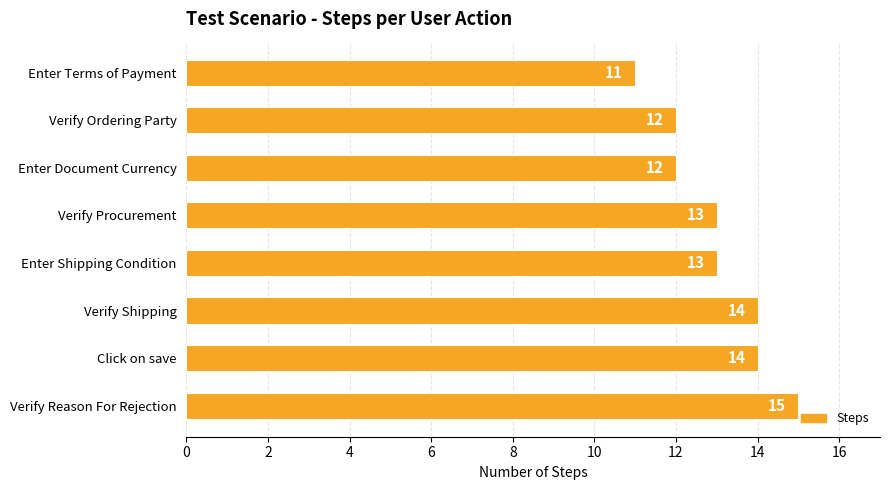

What is the difference between the maximum and minimum values?

4